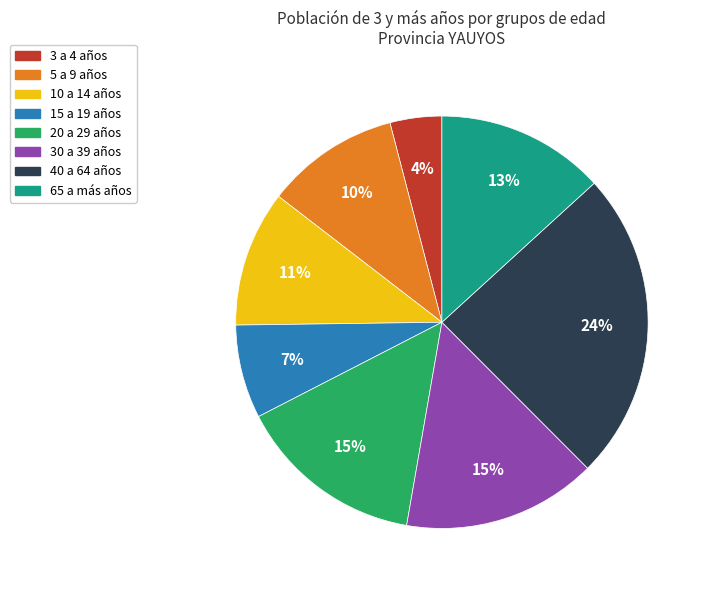

To the nearest percent, what is the difference between the 5 a 9 años and 3 a 4 años slice percentages?

6%